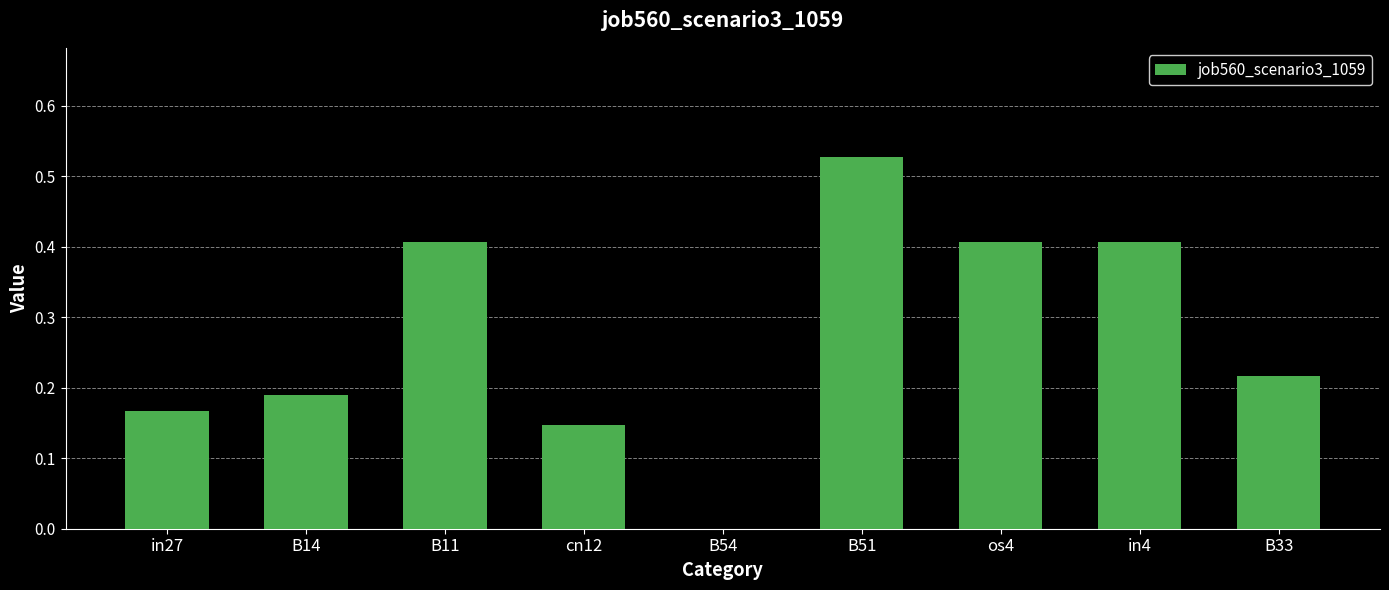

Between B11 and B54, which is larger?

B11